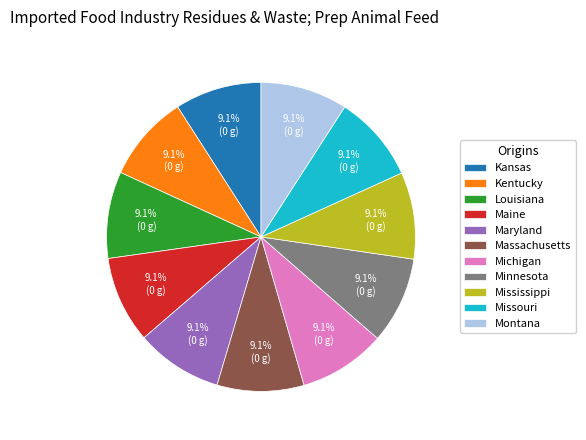

Is the sum of Missouri and Montana greater than half?

No